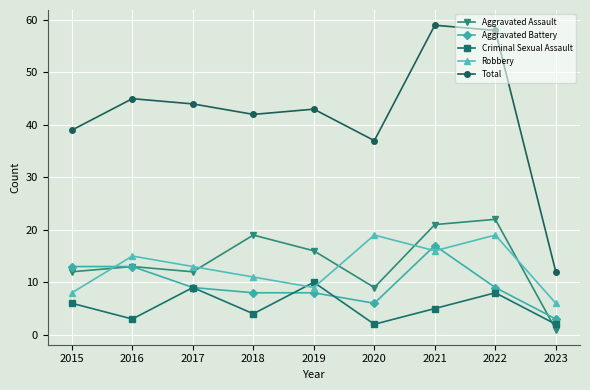

What is the sum of the Criminal Sexual Assault values at 2022 and 2023?

10